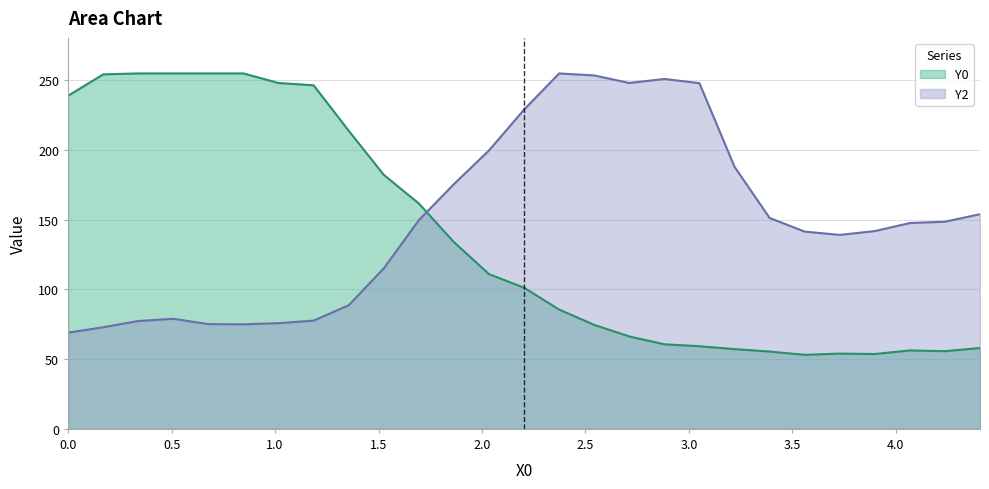

Where is the first local minimum for Y2?

0.84746